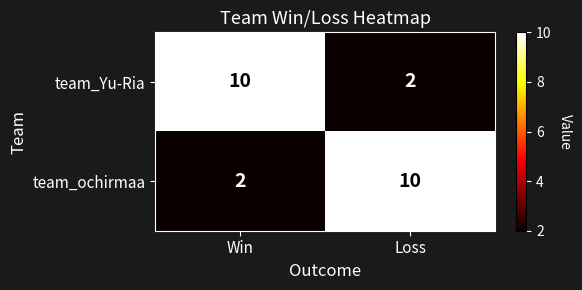

Reading left to right, extract all data points from this chart.

team_Yu-Ria: Win=10	Loss=2
team_ochirmaa: Win=2	Loss=10